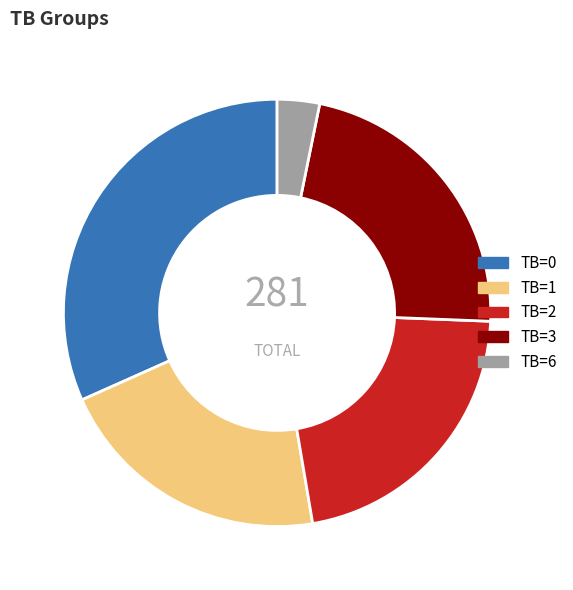

The TB=3 slice represents 22% of the pie. True or false?

True